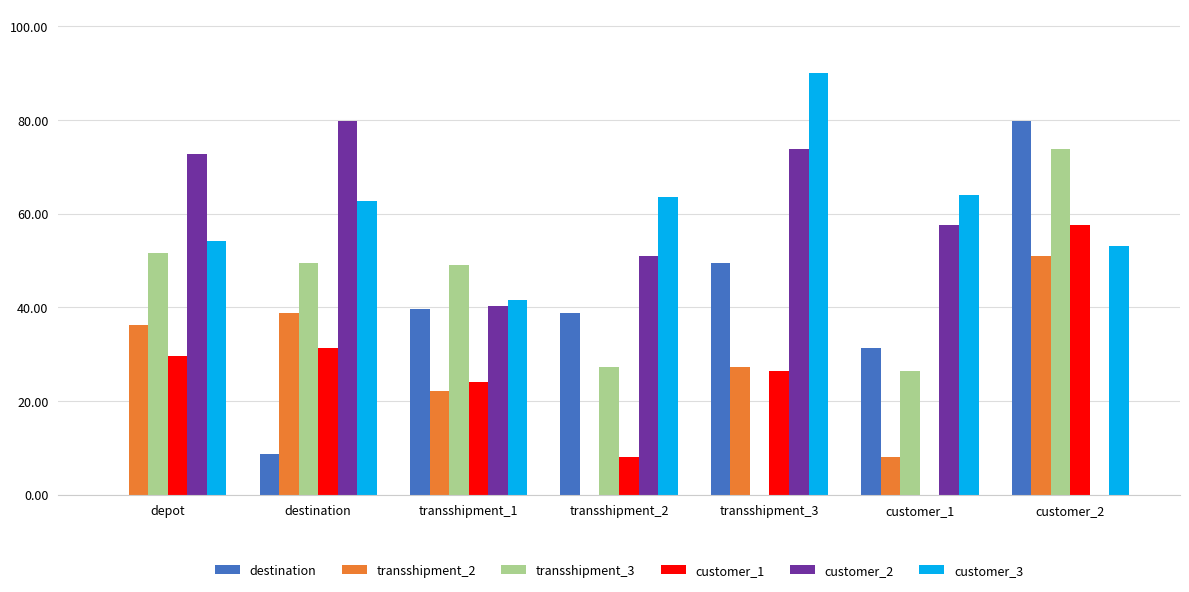

What is the sum of the transshipment_2 values at transshipment_2 and customer_1?

8.1